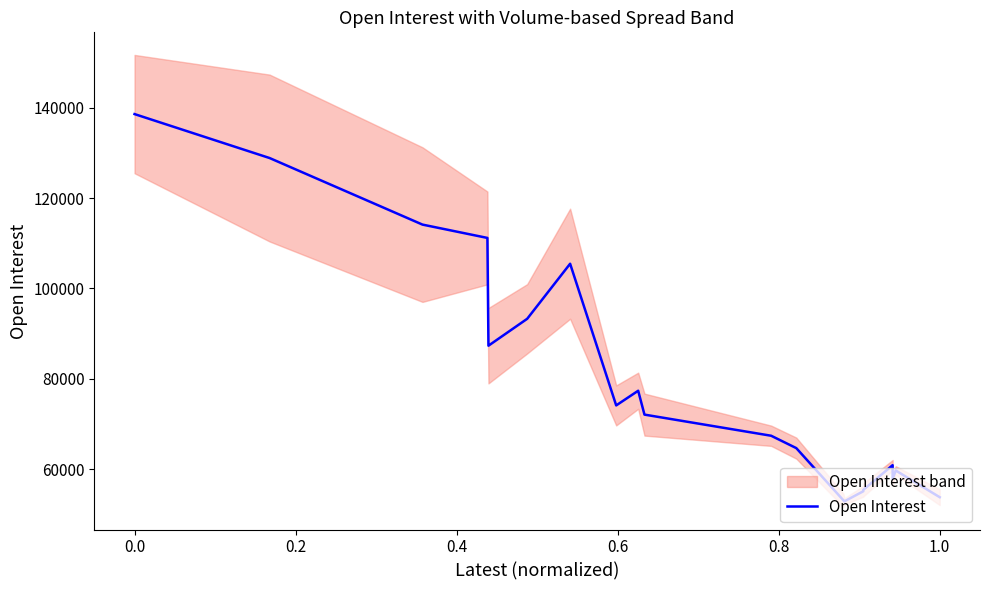

True or false: there are more than 1 points higher than both neighbors.

True